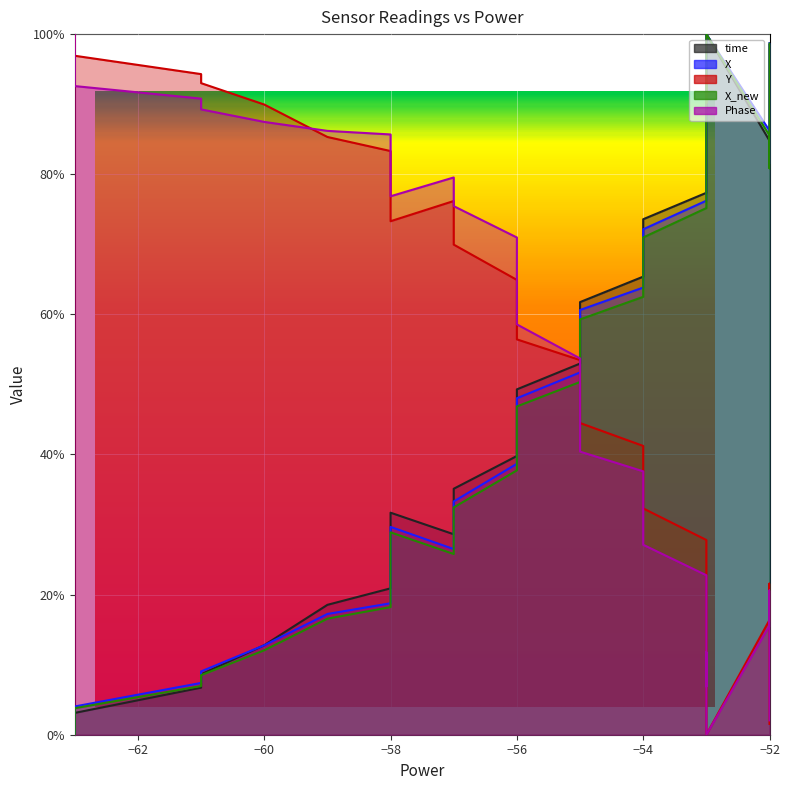

How many series are shown in this chart?

5